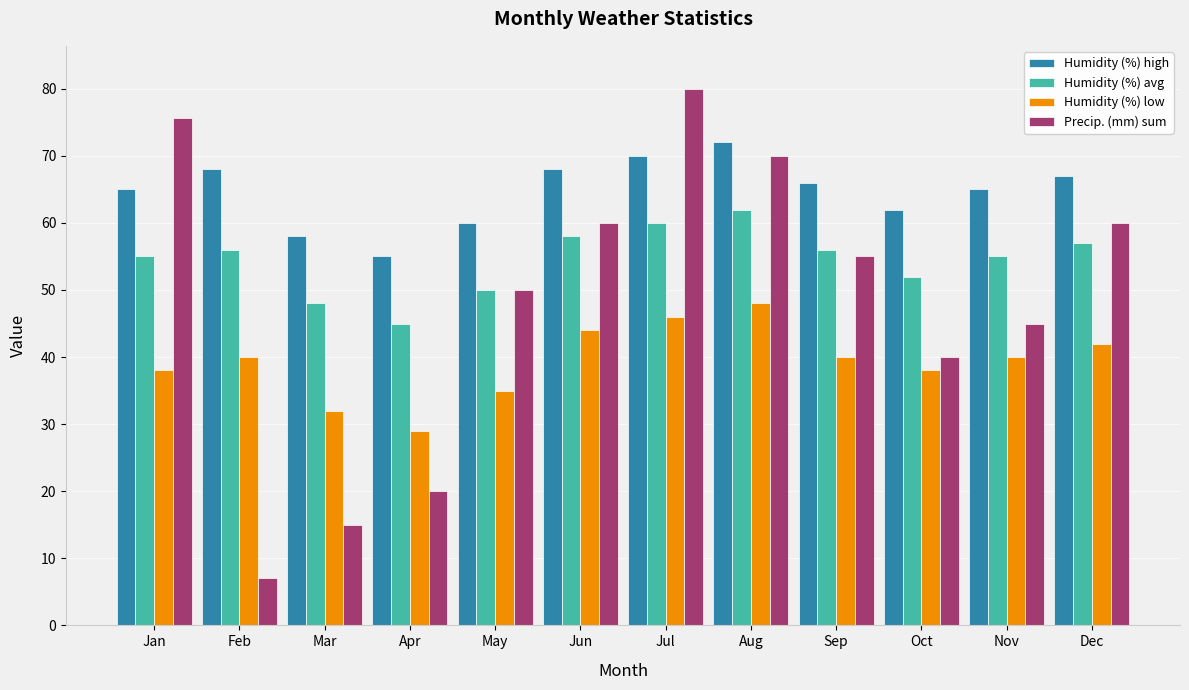

What is the maximum value shown in the chart?

80.0